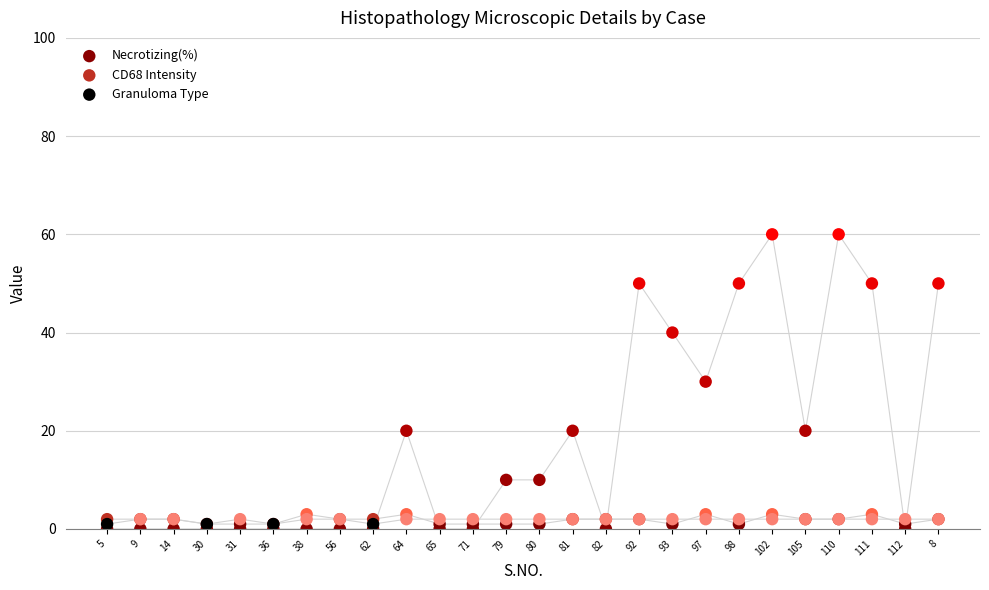

Which series contains the highest Y value?

Necrotizing(%)